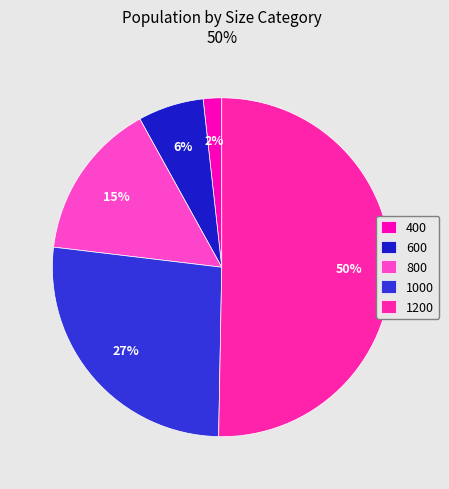

What is the total percentage of 800 and 400?

16.8%